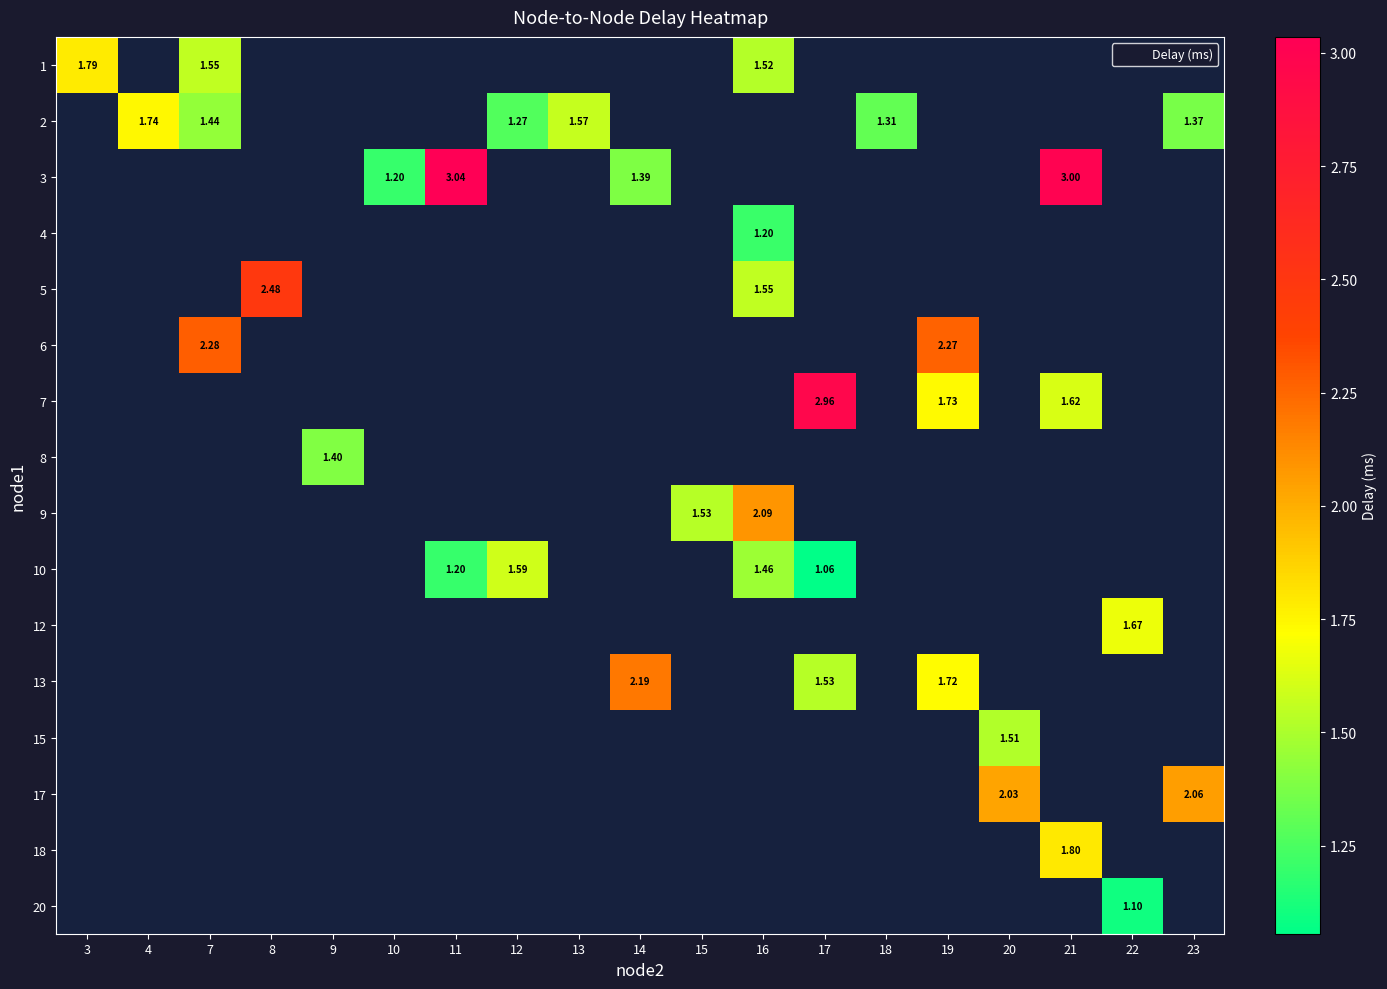

How many values in 5 are above zero?

2